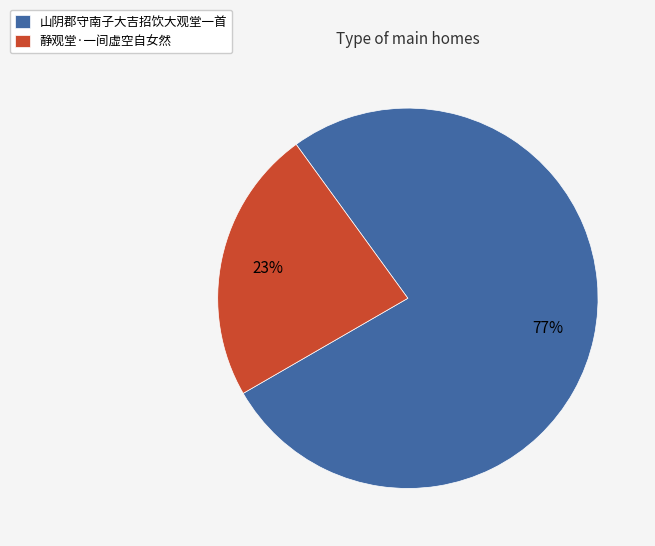

To the nearest percent, what is the average slice percentage?

50%